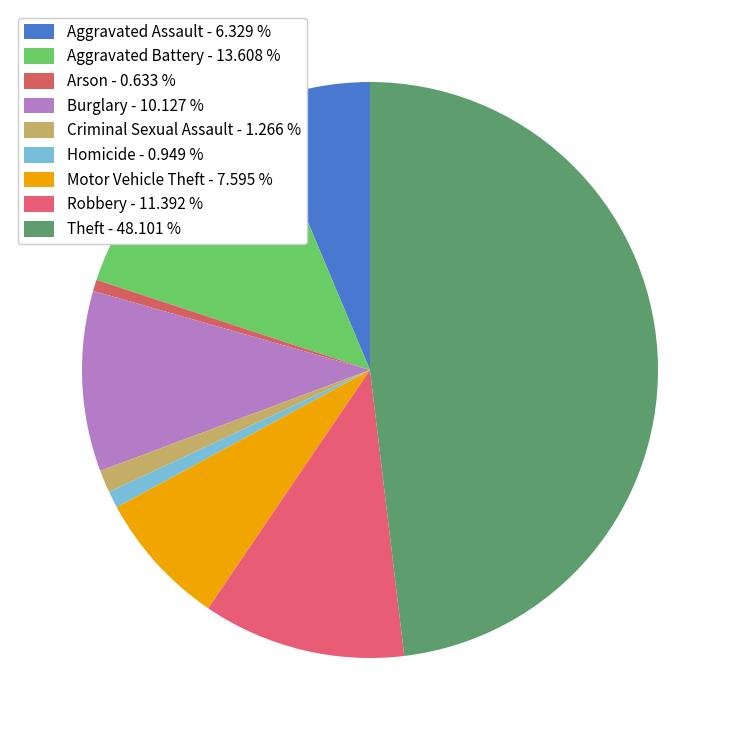

How many segments does this pie chart have?

9